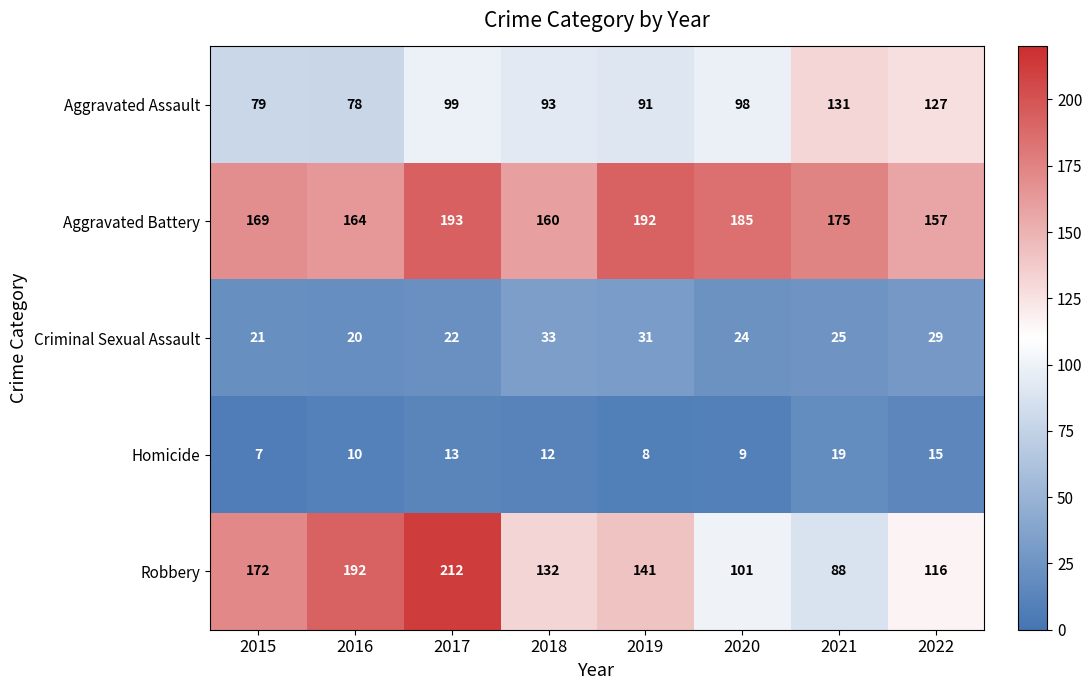

At which category is the sum across all series the highest?

2017